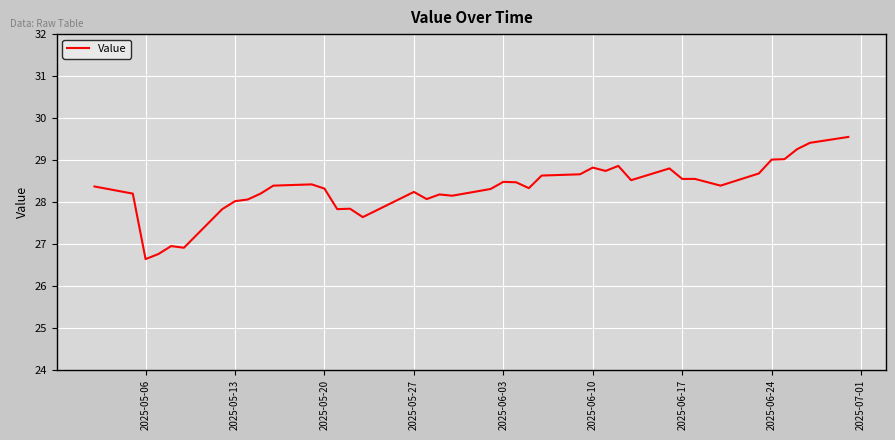

What is the smallest value displayed?

26.6